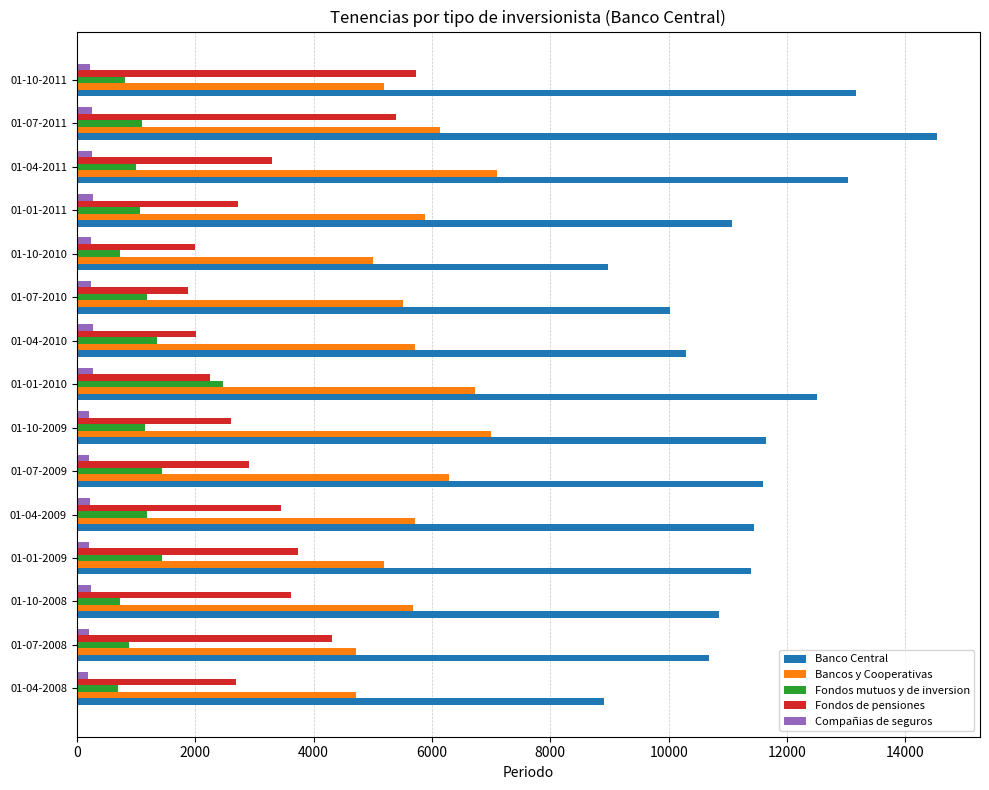

True or false: Compañias de seguros has a value of 202 at 01-07-2009.

True